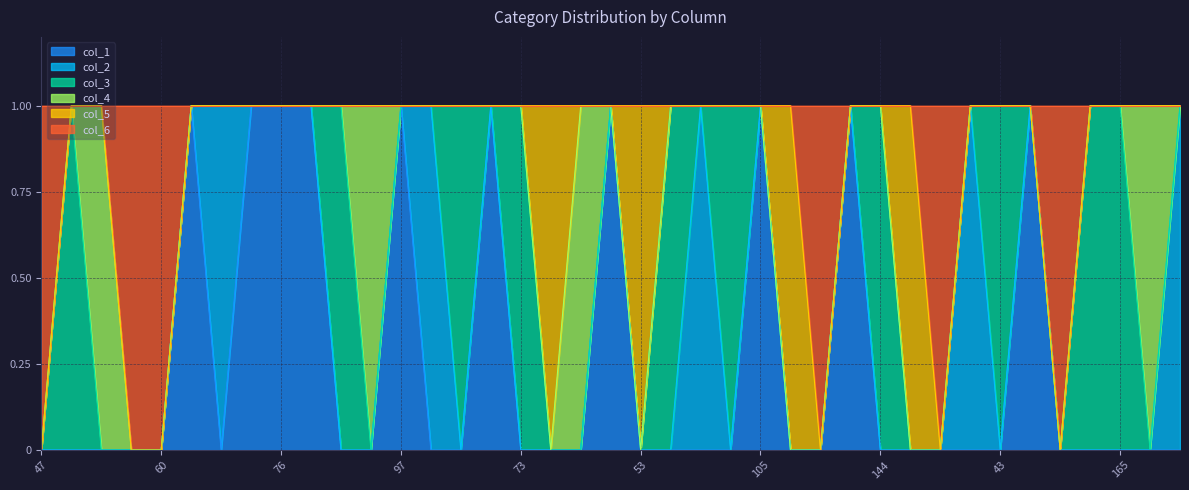

True or false: col_2 has more than 1 points higher than both neighbors.

True